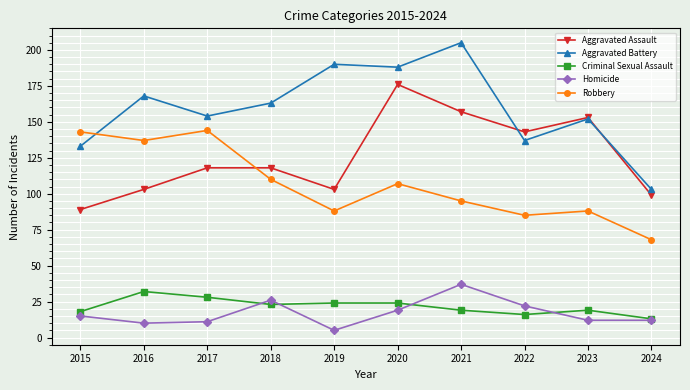

At 2019, list the series in order from largest to smallest.

Aggravated Battery, Aggravated Assault, Robbery, Criminal Sexual Assault, Homicide